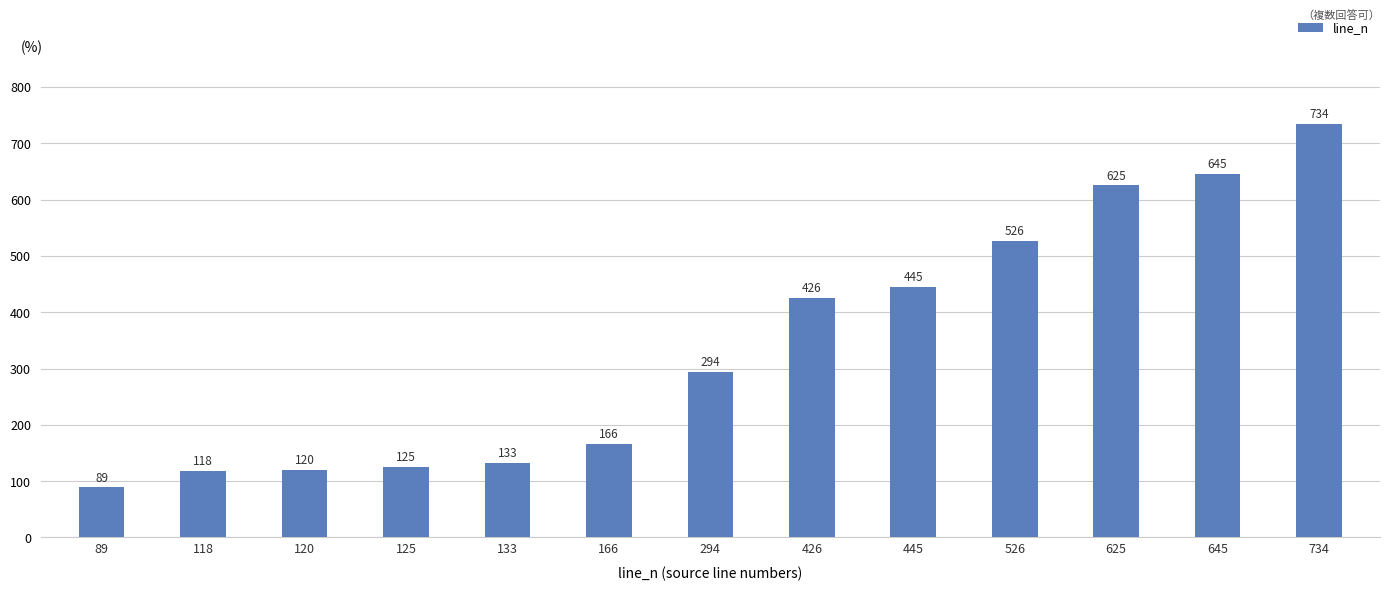

Reading left to right, list all the values displayed in this chart.

89	118	120	125	133	166	294	426	445	526	625	645	734